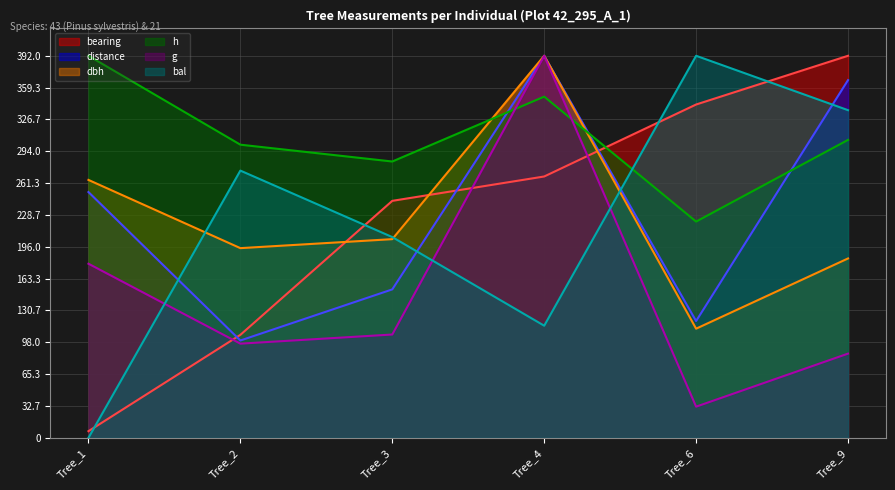

Between Tree_1 and Tree_6, which is larger?

Tree_6